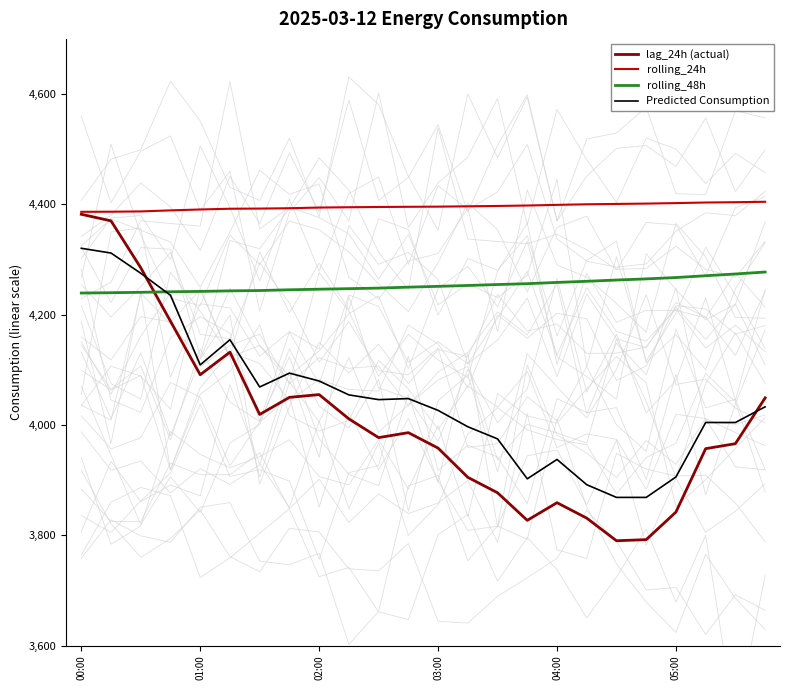

What is the difference between the maximum and minimum values in the lag_24h (actual) series?

592.0